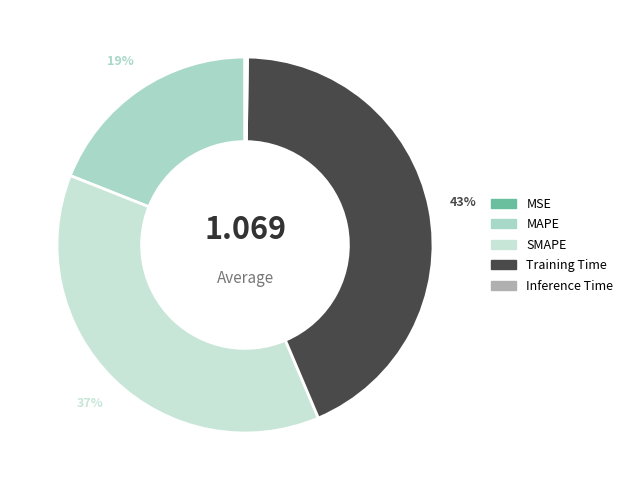

True or false: MAPE accounts for 24% of the total.

False